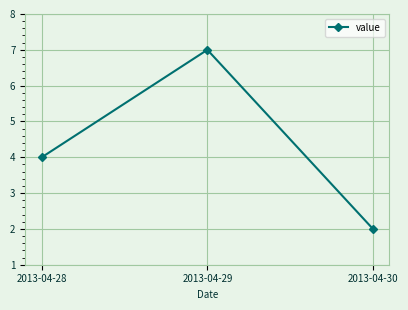

What is the maximum value shown in the chart?

7